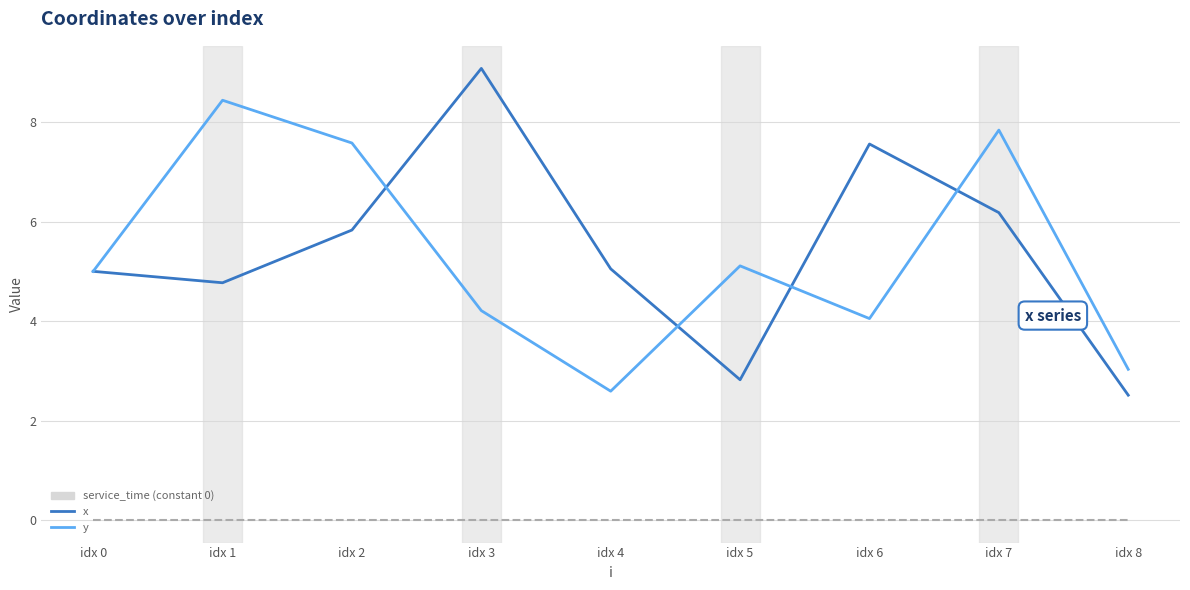

What is the difference between the highest and lowest values at idx 6?

7.6